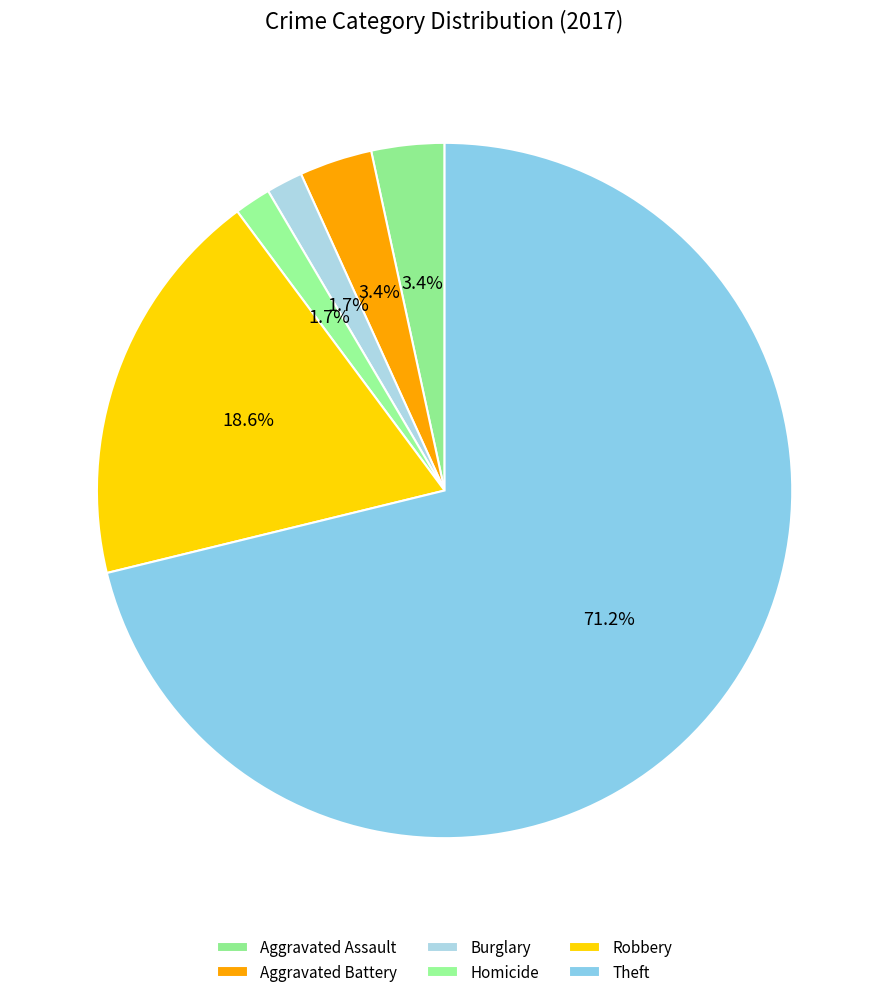

How many slices are in this pie chart?

6